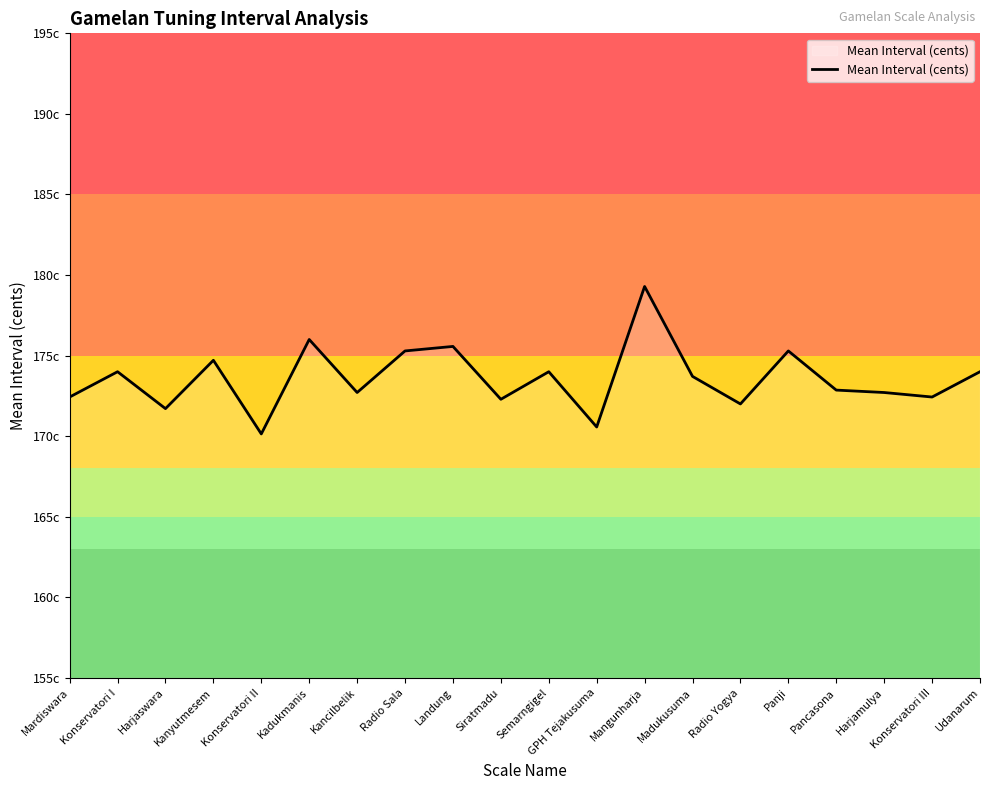

Is this an area chart (filled region under the line)?

Yes